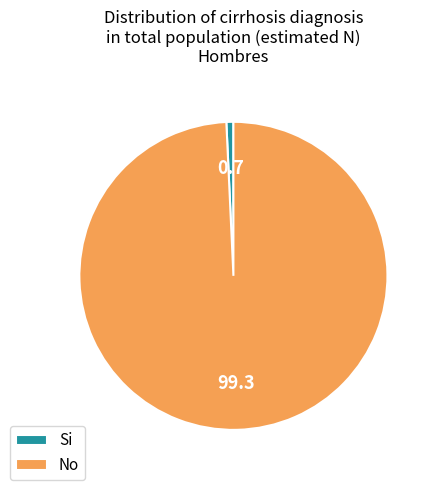

Which slice represents more than half of the pie?

No